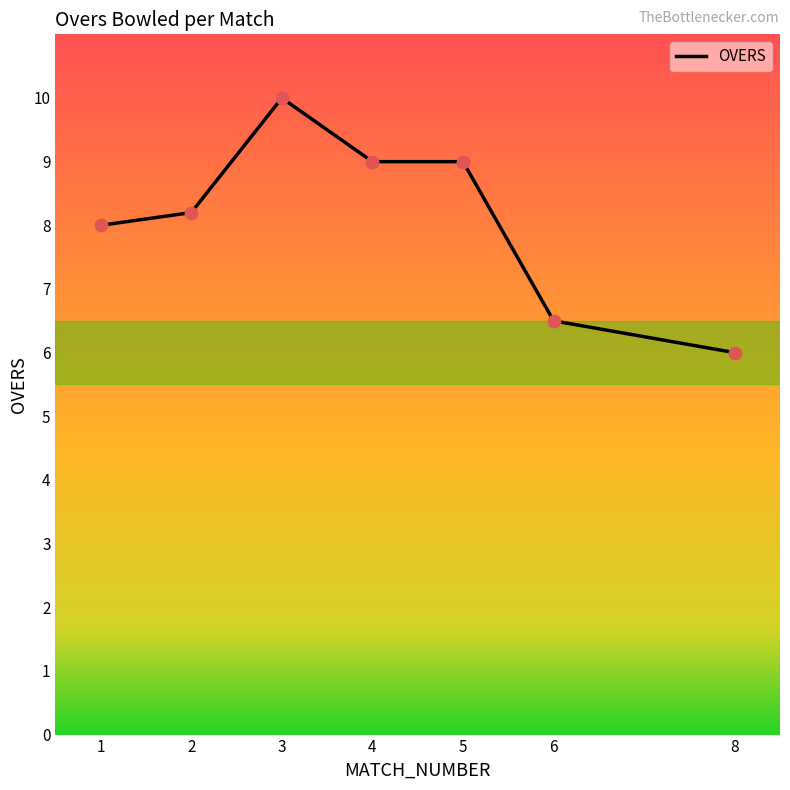

Which has a higher value, 4 or 6?

4